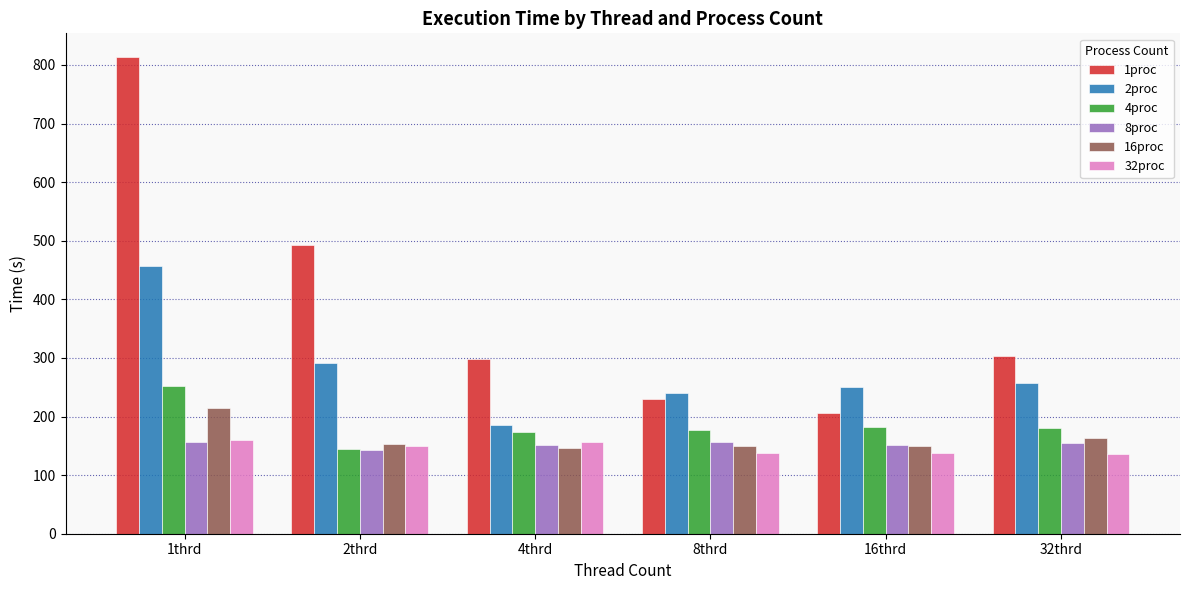

What is the lowest value of the 32proc series?

135.7